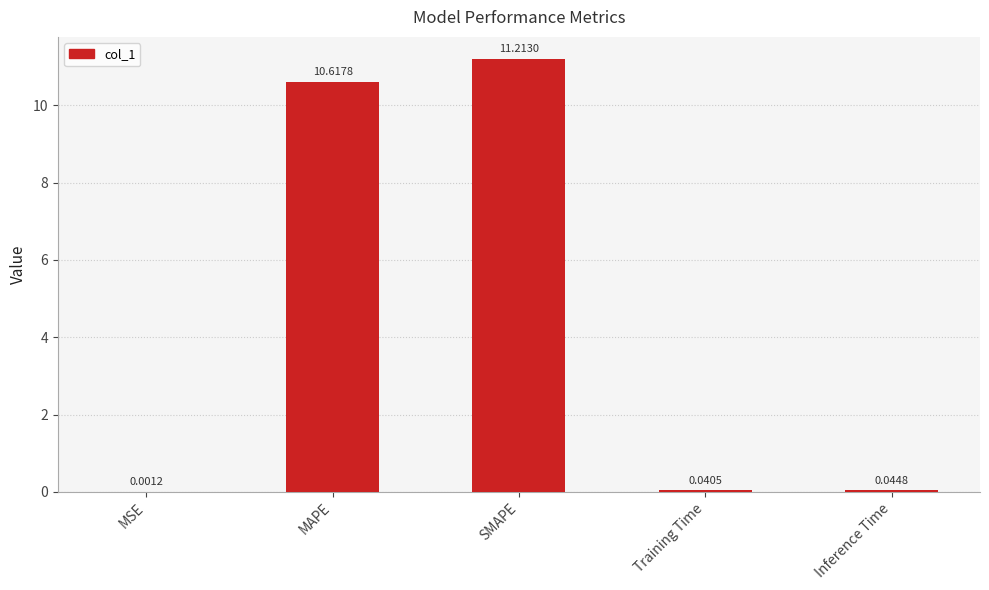

Which has a higher value, Training Time or MAPE?

MAPE